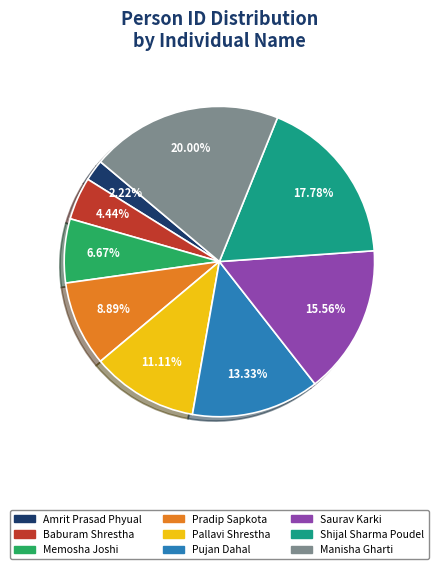

Rank the categories by value from highest to lowest.

Manisha Gharti, Shijal Sharma Poudel, Saurav Karki, Pujan Dahal, Pallavi Shrestha, Pradip Sapkota, Memosha Joshi, Baburam Shrestha, Amrit Prasad Phyual